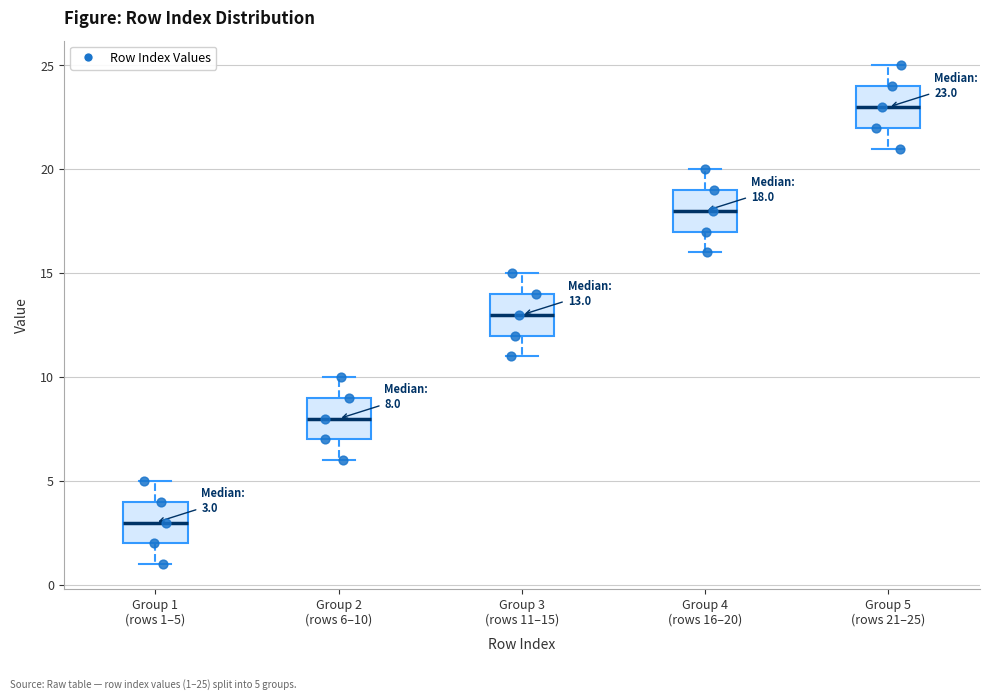

Which box's median line is the lowest?

Group 1 (rows 1–5)